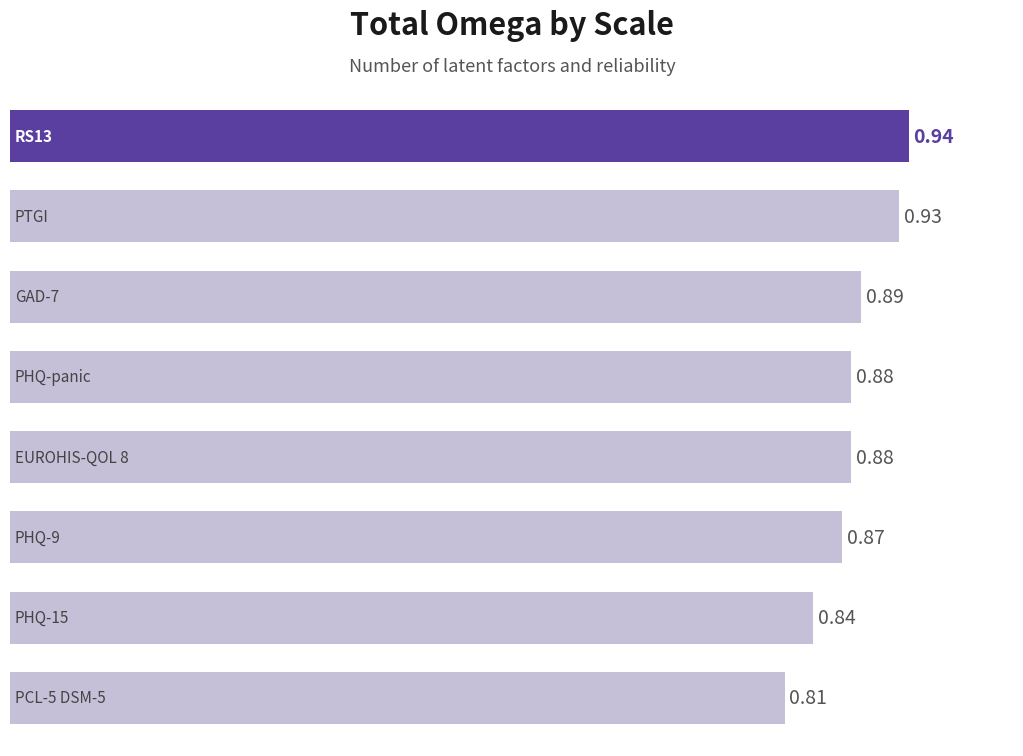

What is the sum of all values?

7.0